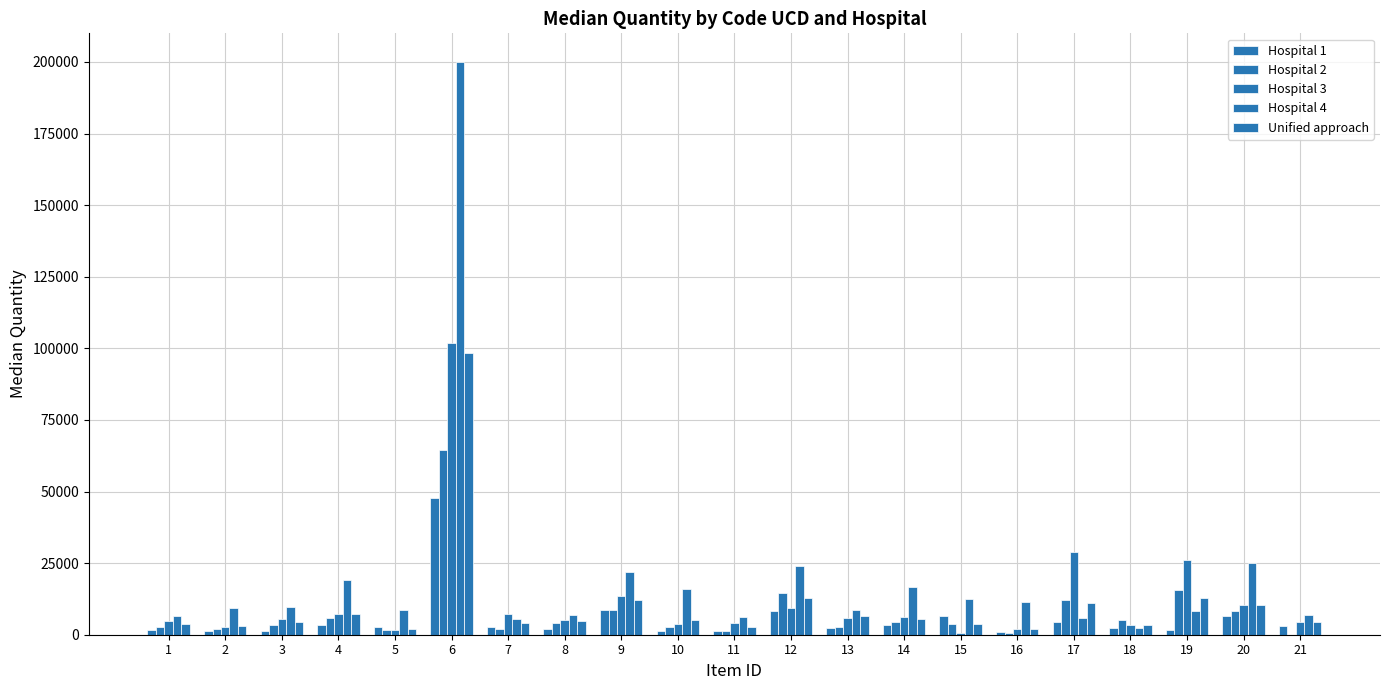

What is the difference between the Hospital 3 values at 17 and 12?

19620.0